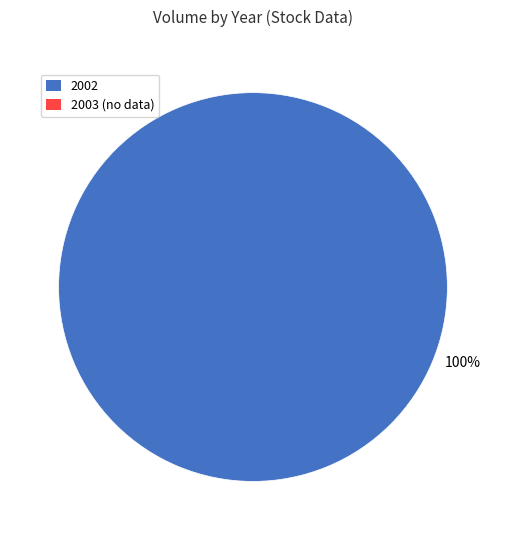

Is there a majority slice in this chart?

Yes